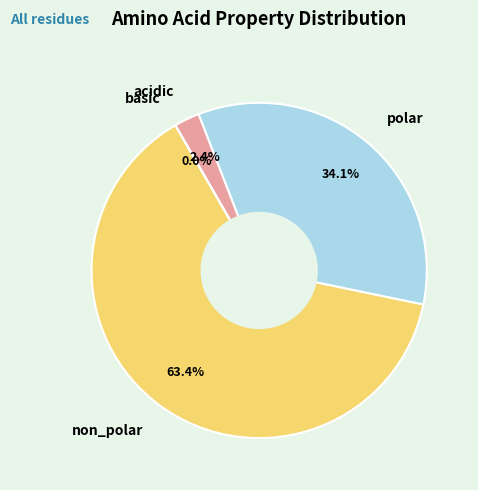

To the nearest percent, what is the combined percentage of acidic and non_polar?

66%